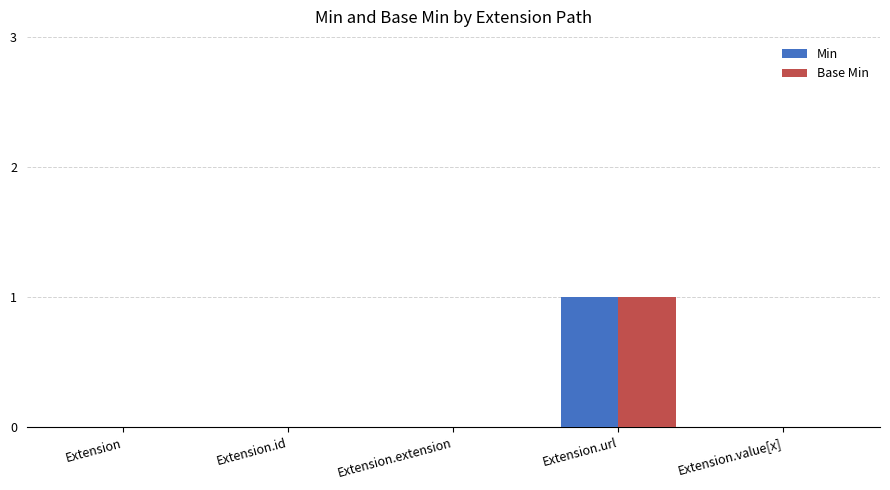

What is the sum of the Min values at Extension.url and Extension.extension?

1